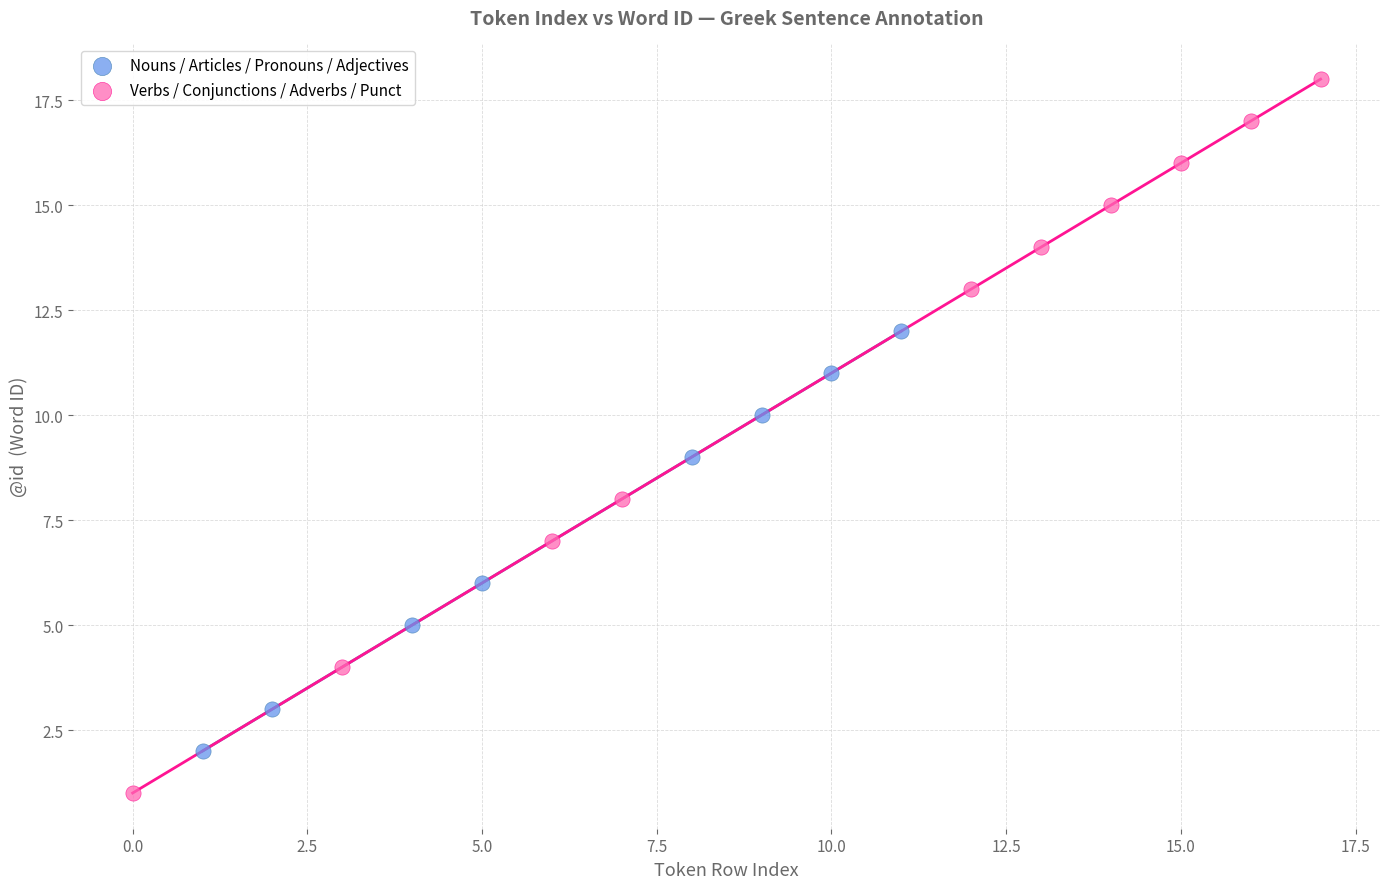

Which series reaches the maximum Y coordinate?

Verbs / Conjunctions / Adverbs / Punct